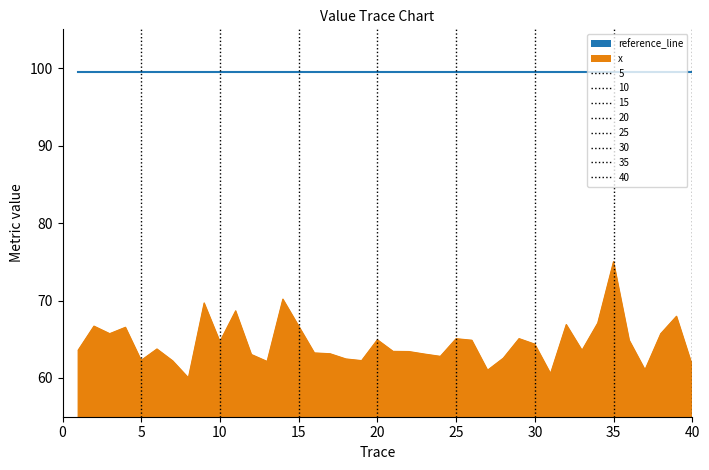

Rank the series by their maximum value, from highest to lowest.

reference_line, x